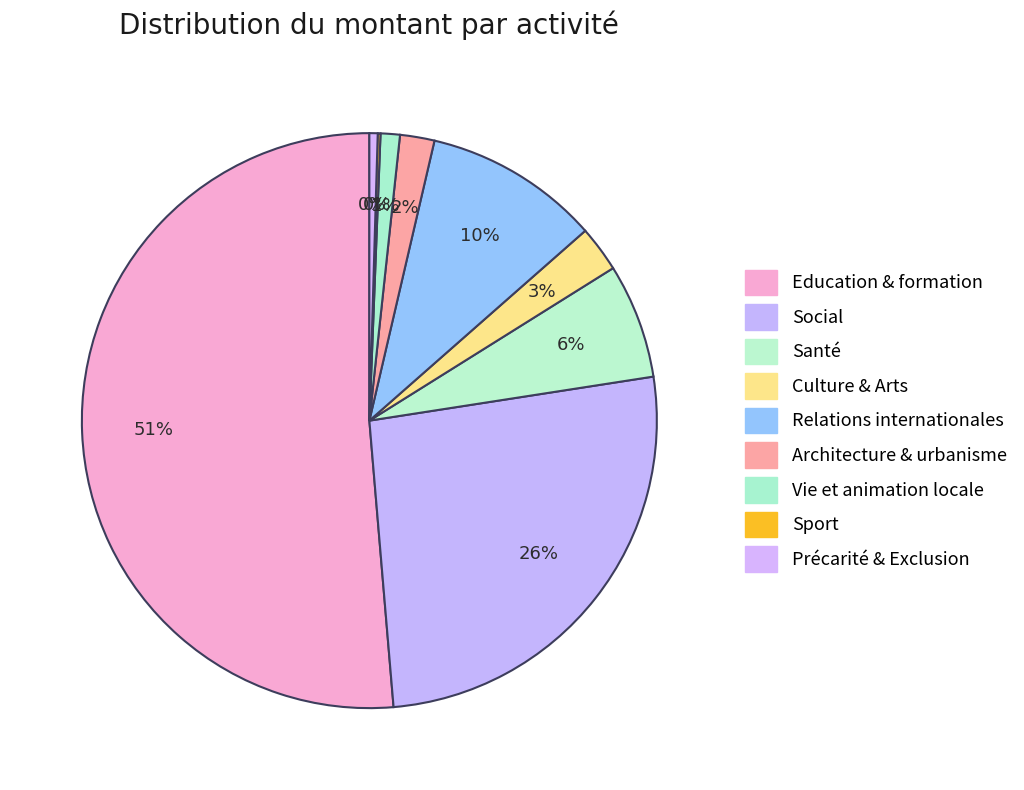

Which category has the smallest portion of the pie?

Sport